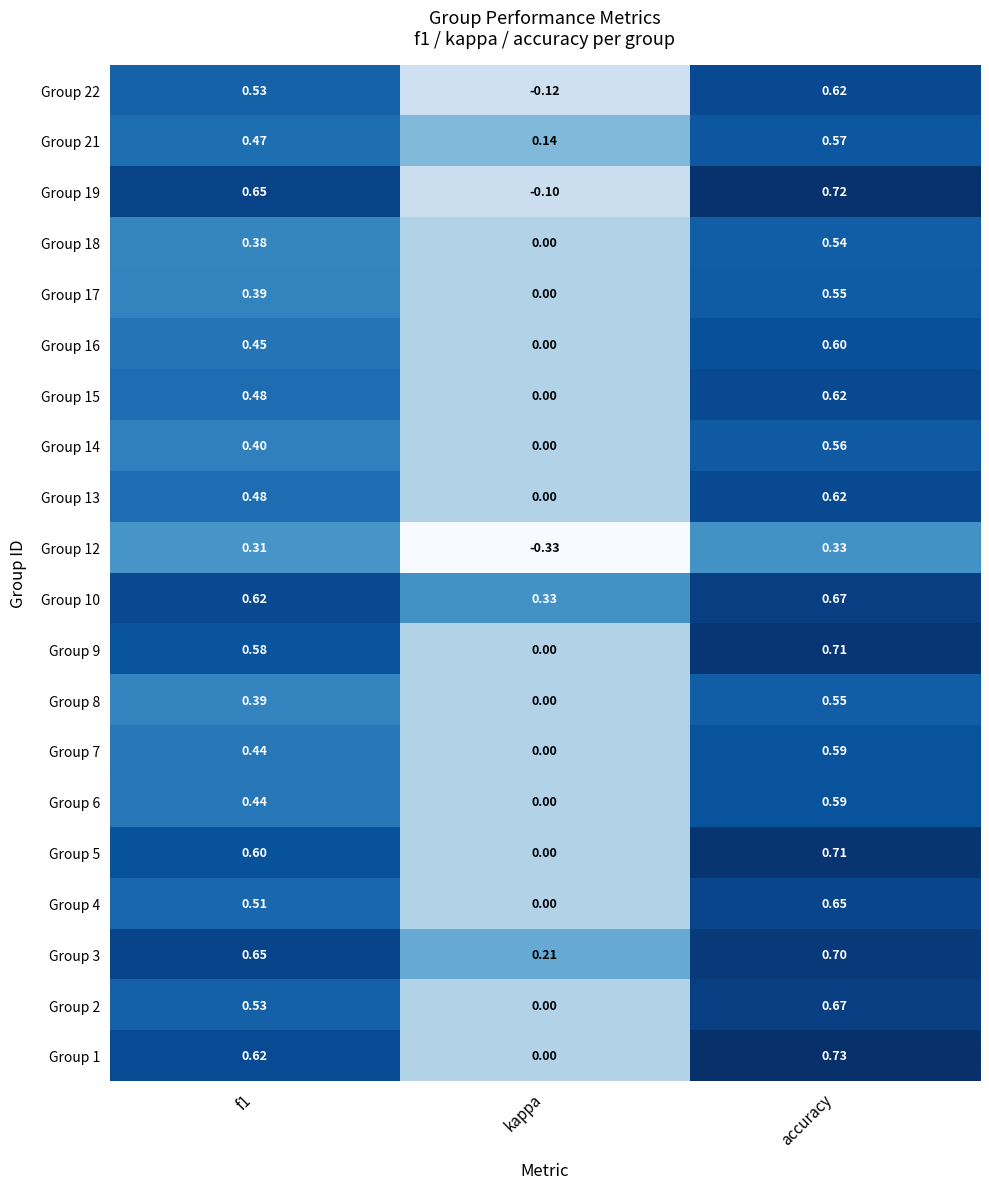

At which label is Group 17 closest to 0?

kappa